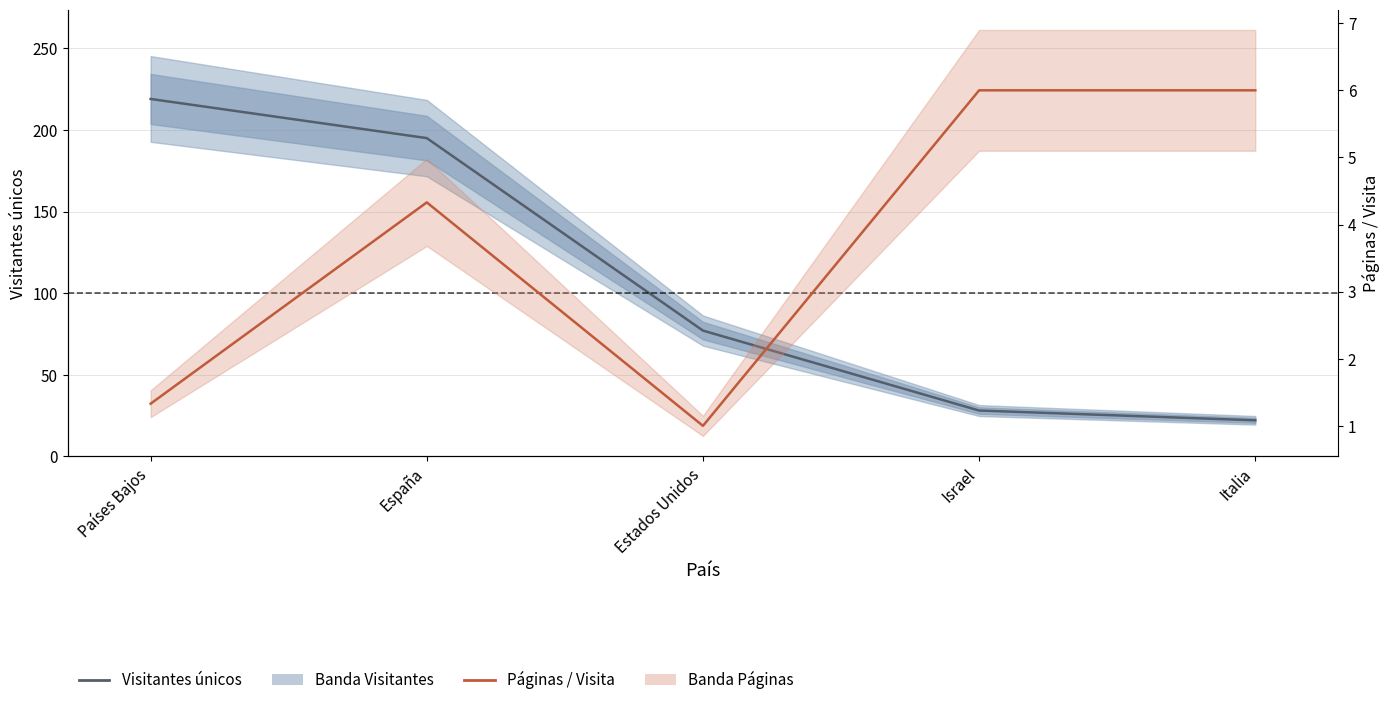

True or false: Visitantes únicos has a value of 219.0 at Países Bajos.

True